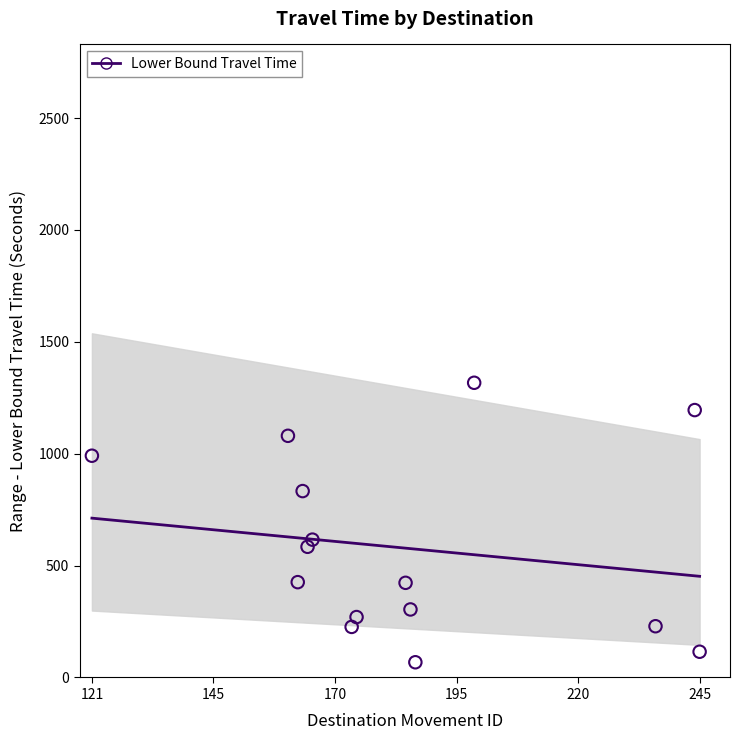

What Y value in the scatter plot is closest to 692?

616